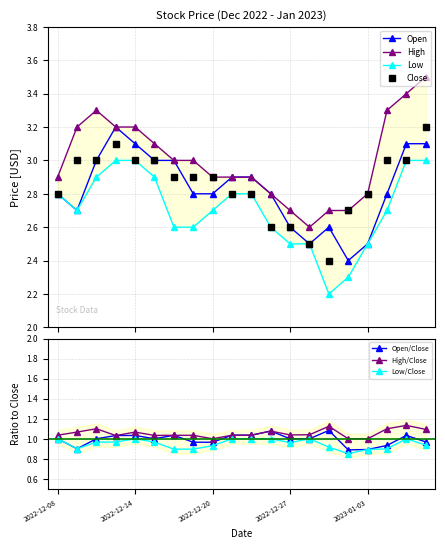

True or false: Low and Close cross at least once.

False